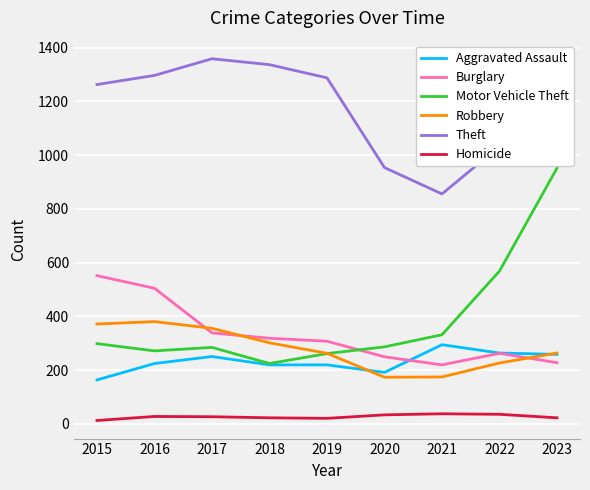

Which label corresponds to the largest value in the chart?

2017